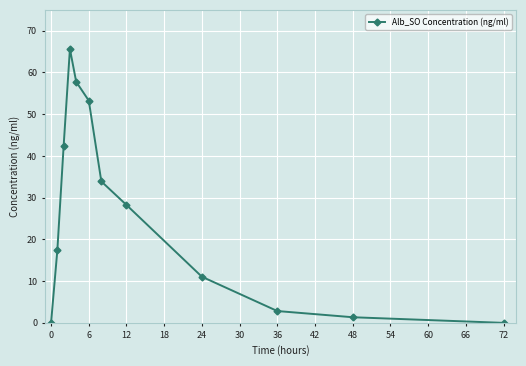

How many lines are shown in the chart?

1